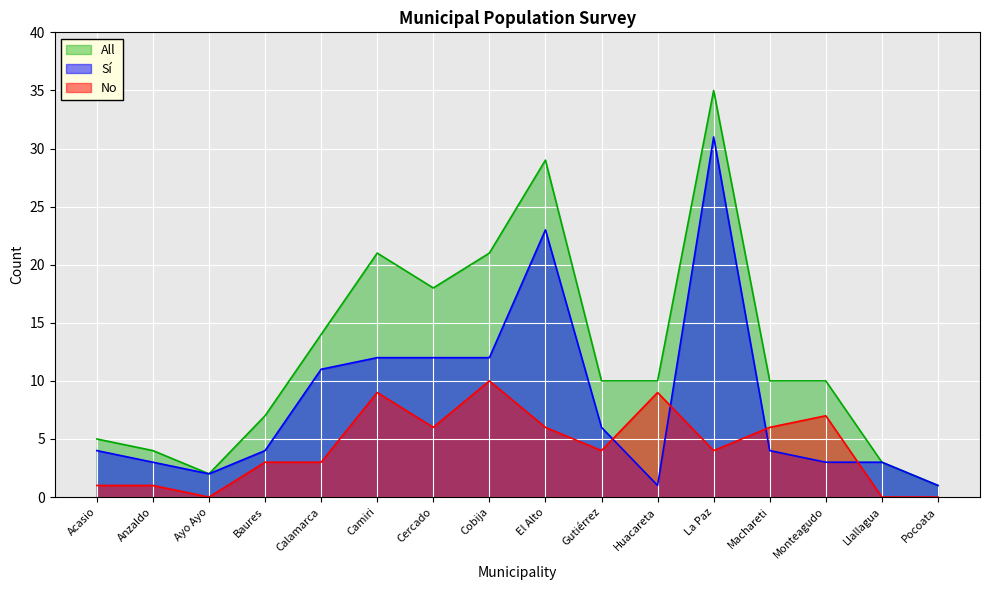

Where does the All series first go above 10?

Calamarca